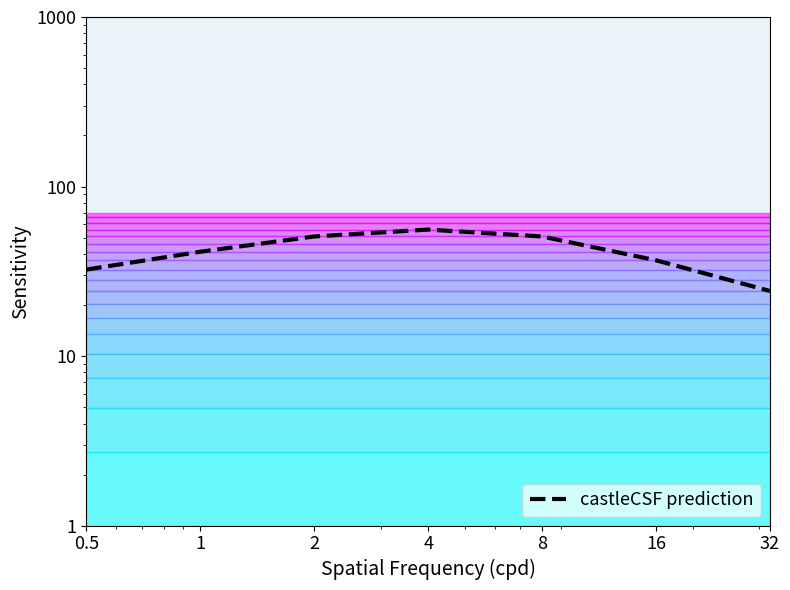

Which label corresponds to the largest value in the chart?

4